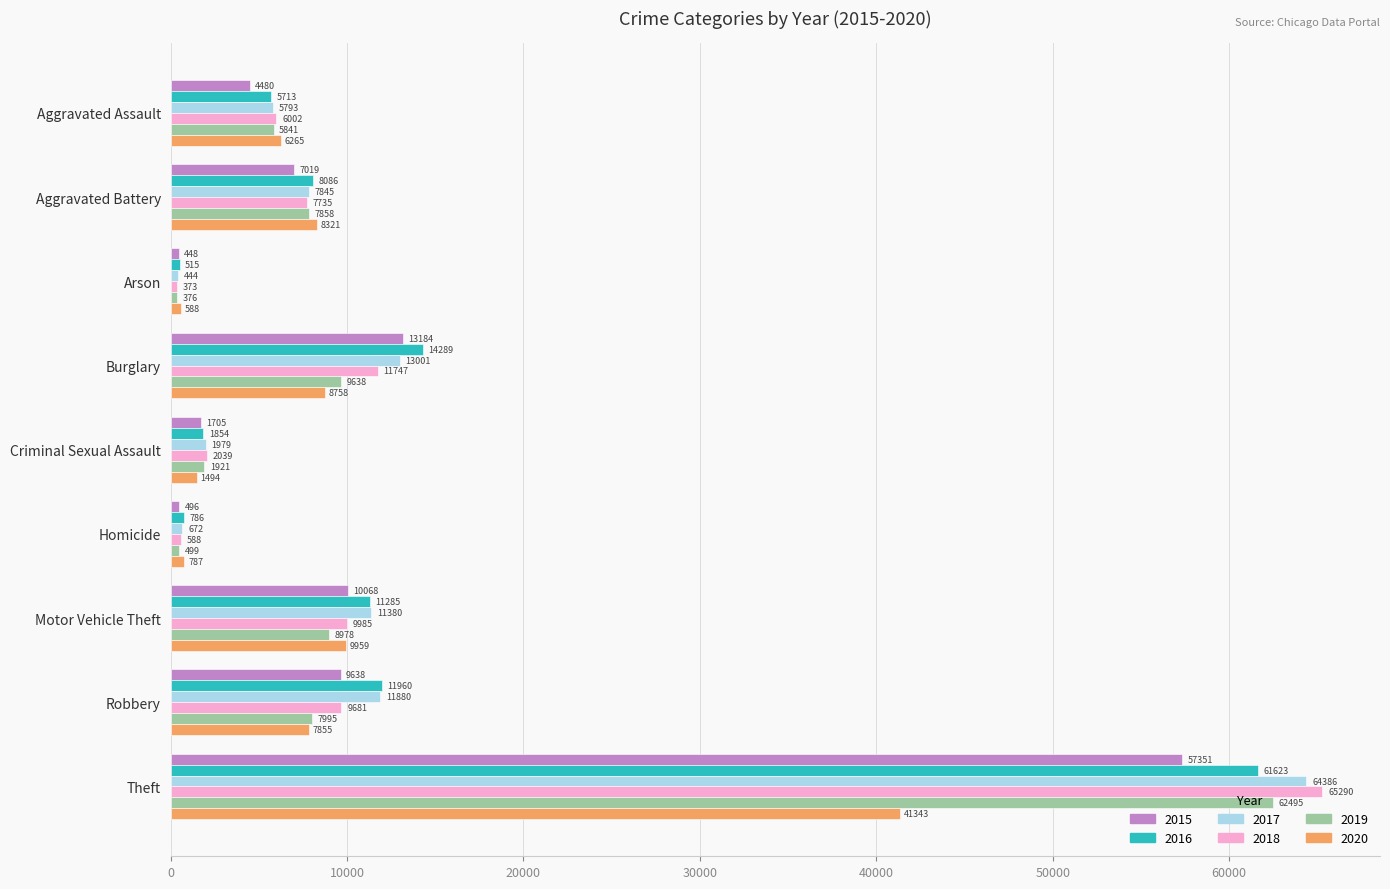

At which category does the chart reach its minimum across all series?

Arson